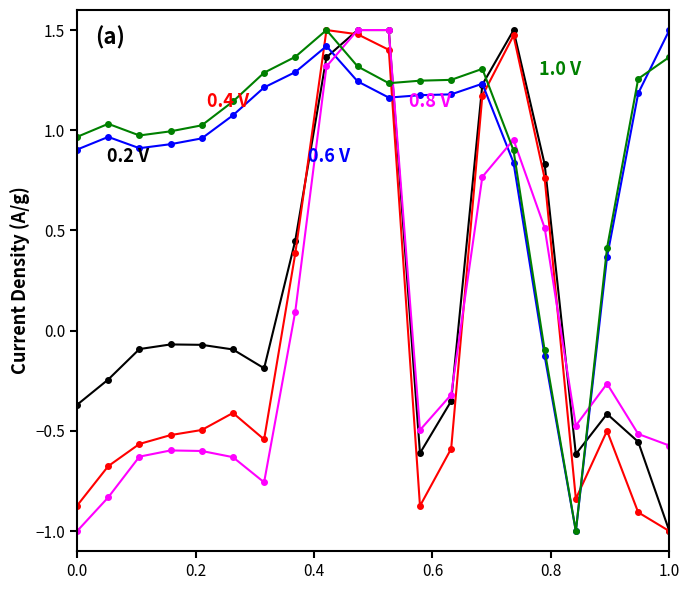

What is the minimum value shown in the chart?

-1.0